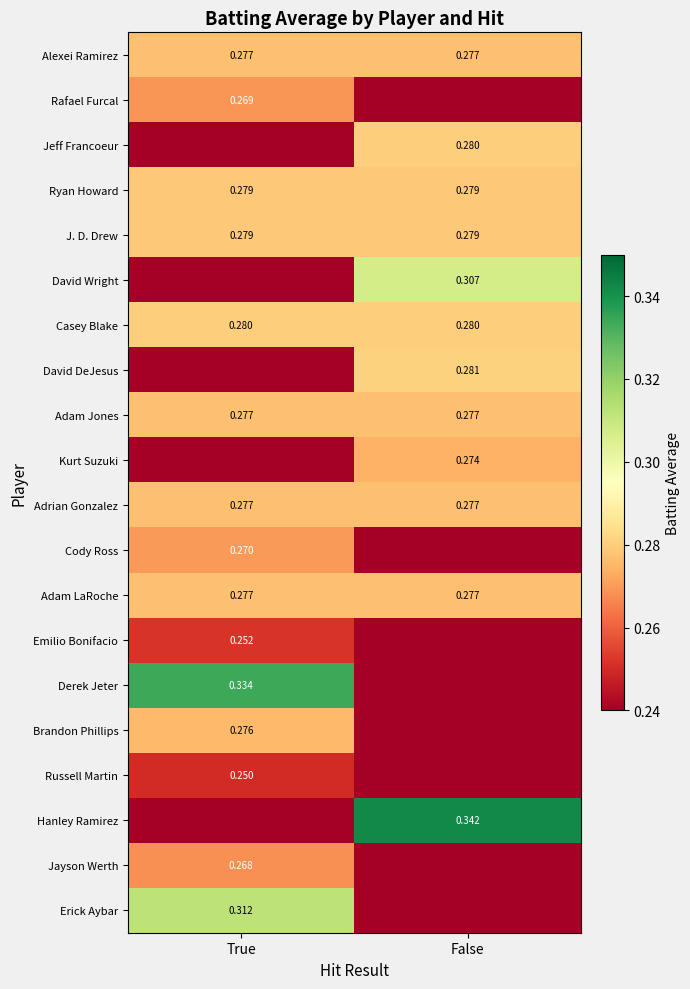

The J. D. Drew series shows 0.4 at False. True or false?

False